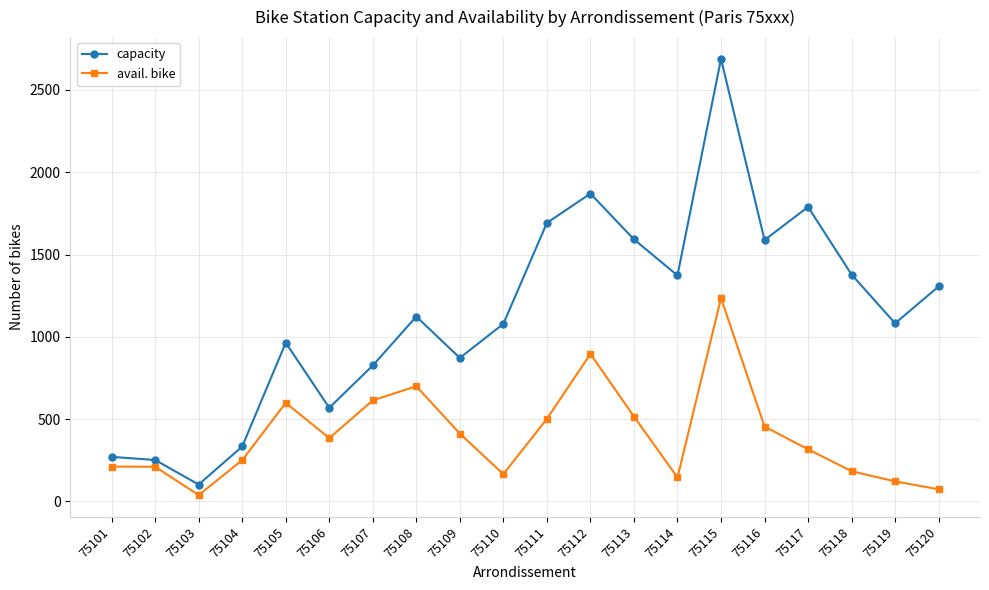

True or false: avail. bike and capacity cross at least once.

False